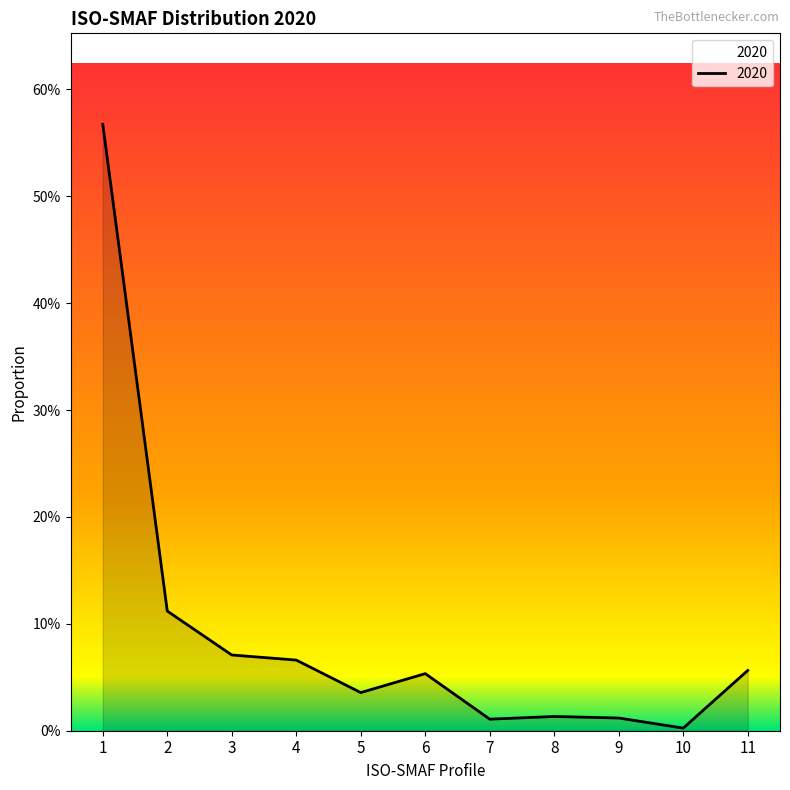

What is the average value?

0.1